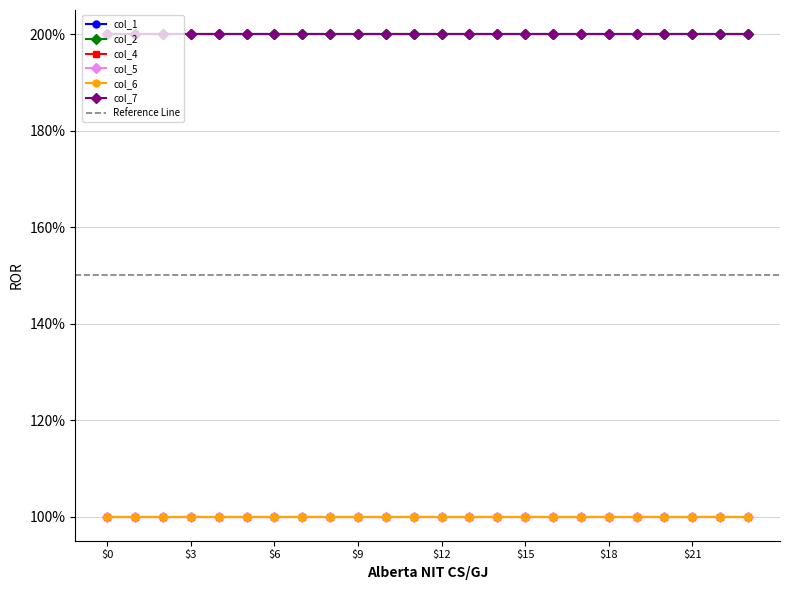

True or false: col_1 has a value of 2 at 14.

True